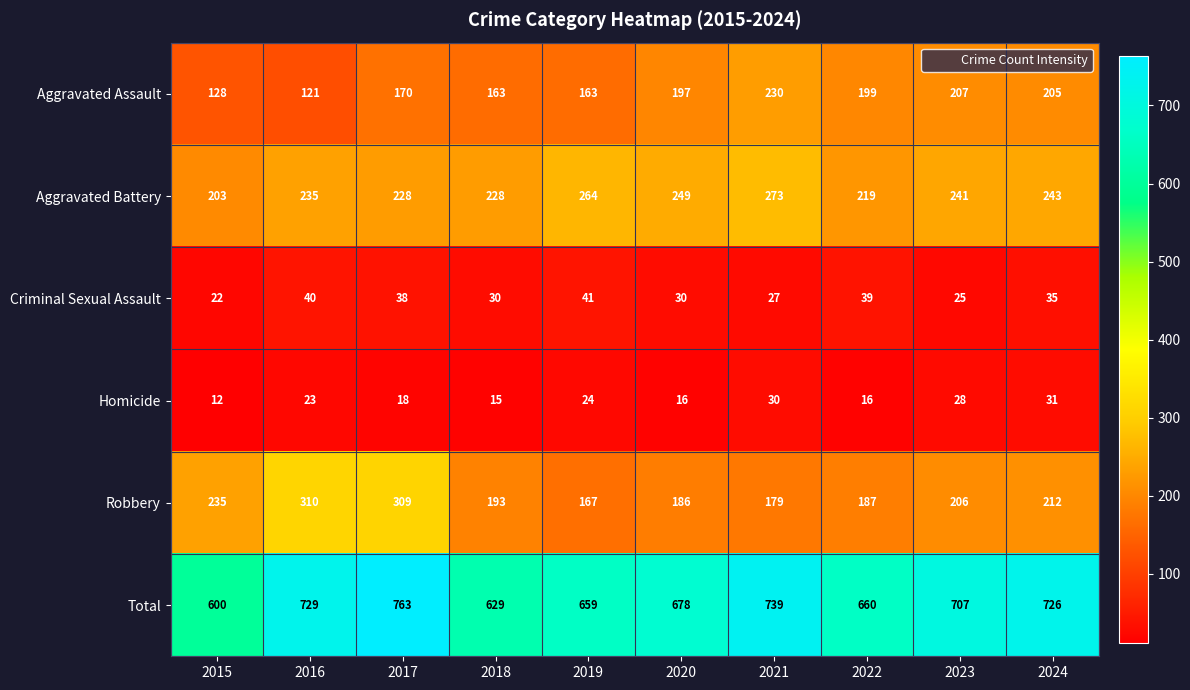

Rank the series at 2020 from highest to lowest value.

Total, Aggravated Battery, Aggravated Assault, Robbery, Criminal Sexual Assault, Homicide